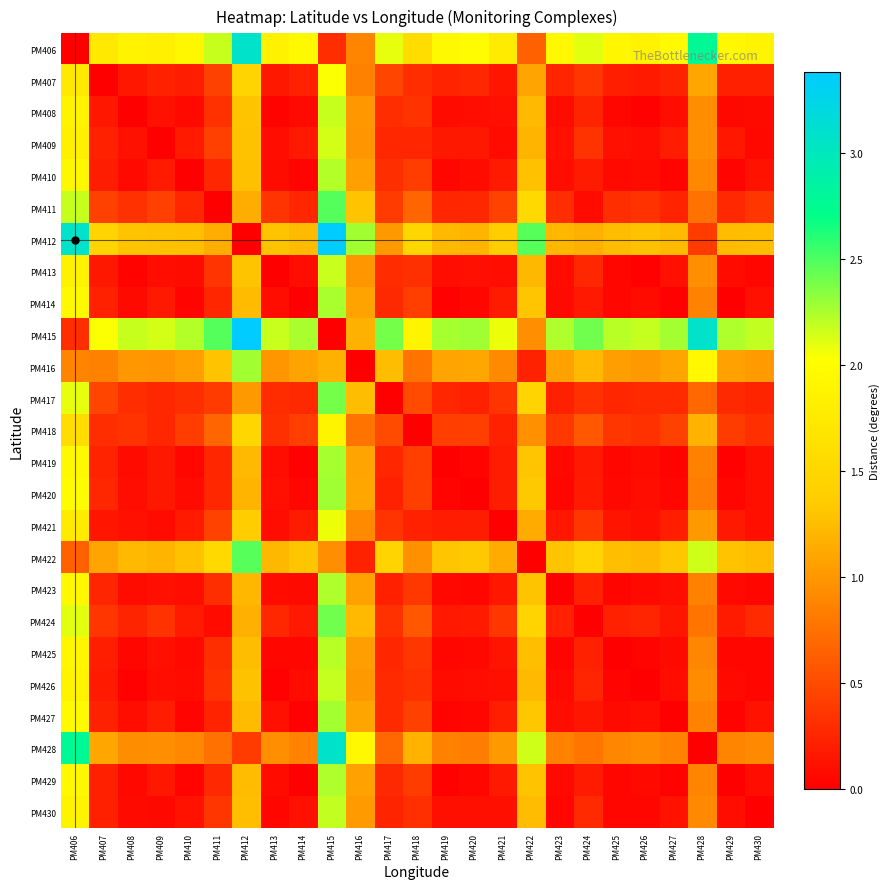

Which series has the widest spread of values?

PM412